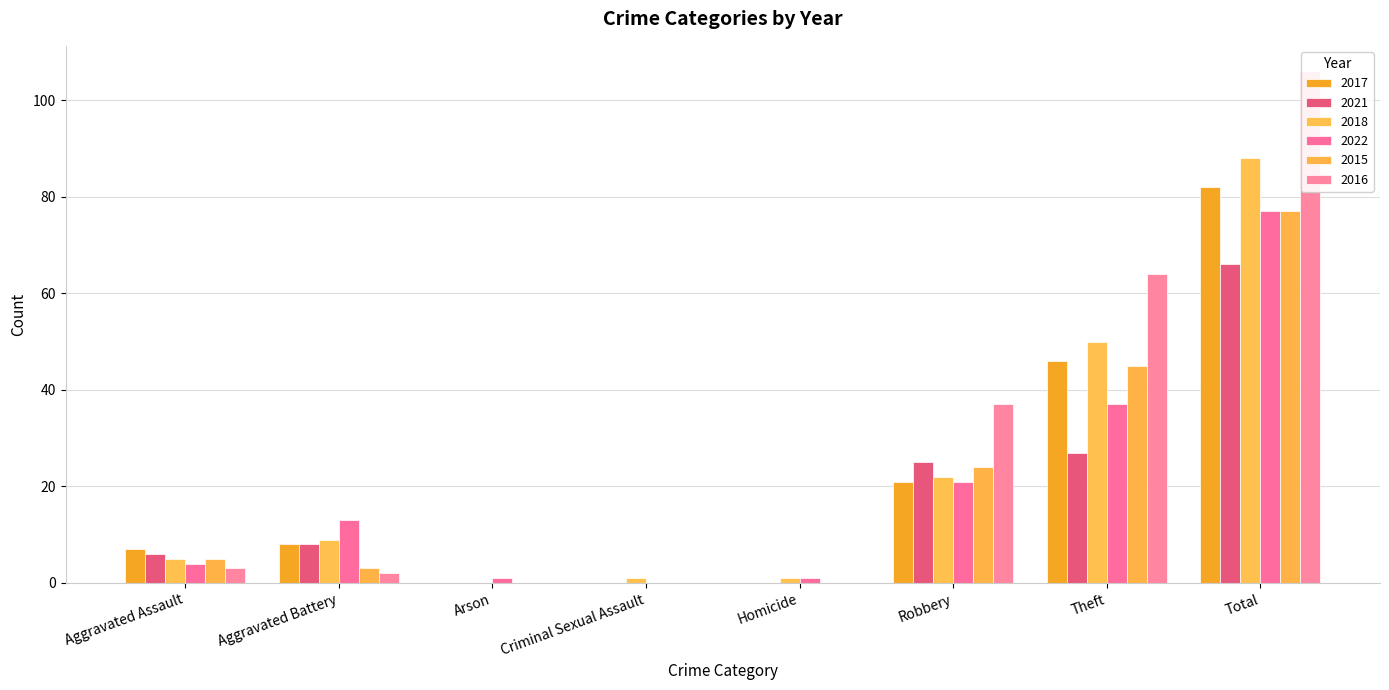

Reading left to right, extract all data points from this chart.

2017: Aggravated Assault=7	Aggravated Battery=8	Arson=0	Criminal Sexual Assault=0	Homicide=0	Robbery=21	Theft=46	Total=82
2021: Aggravated Assault=6	Aggravated Battery=8	Arson=0	Criminal Sexual Assault=0	Homicide=0	Robbery=25	Theft=27	Total=66
2018: Aggravated Assault=5	Aggravated Battery=9	Arson=0	Criminal Sexual Assault=1	Homicide=1	Robbery=22	Theft=50	Total=88
2022: Aggravated Assault=4	Aggravated Battery=13	Arson=1	Criminal Sexual Assault=0	Homicide=1	Robbery=21	Theft=37	Total=77
2015: Aggravated Assault=5	Aggravated Battery=3	Arson=0	Criminal Sexual Assault=0	Homicide=0	Robbery=24	Theft=45	Total=77
2016: Aggravated Assault=3	Aggravated Battery=2	Arson=0	Criminal Sexual Assault=0	Homicide=0	Robbery=37	Theft=64	Total=106